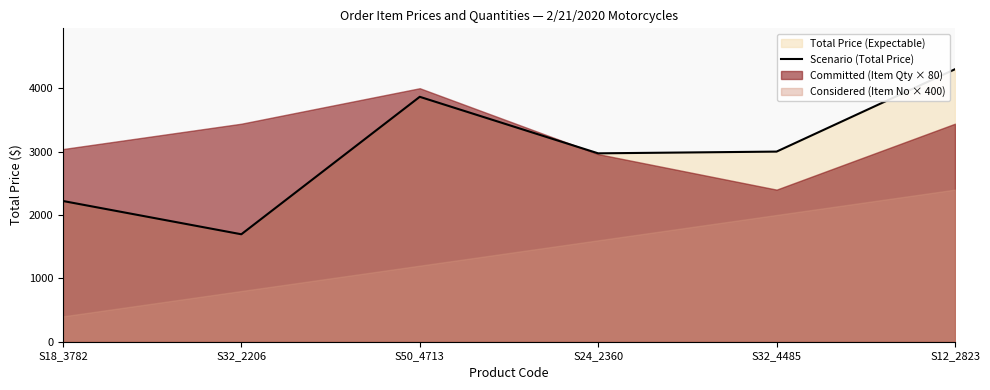

Approximately how many times larger is the value at S50_4713 compared to S24_2360?

1.3